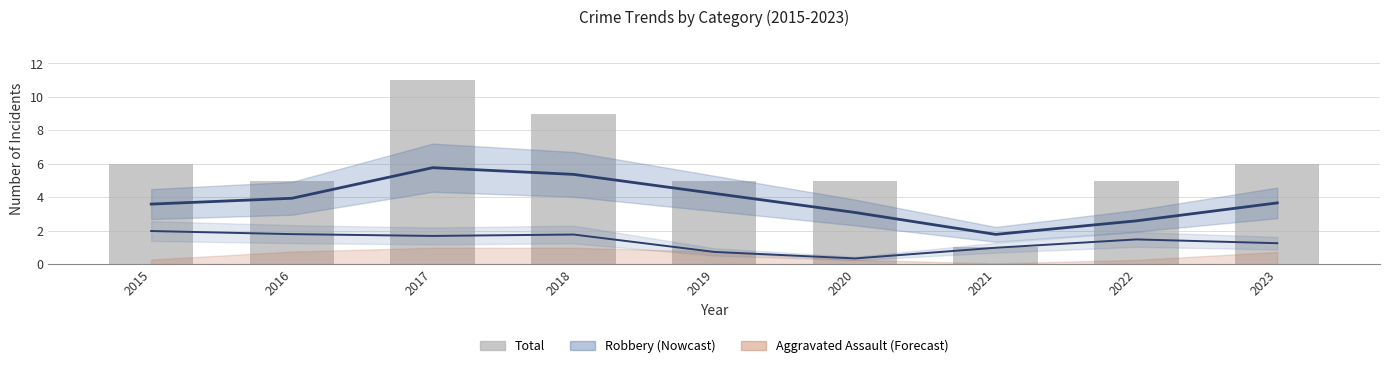

What is the value of the 7th bar from the left?

1